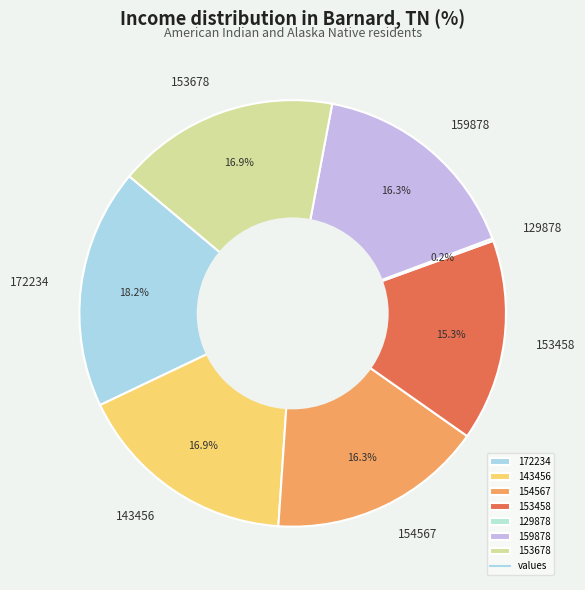

Combined, do 153678 and 159878 account for over 50%?

No